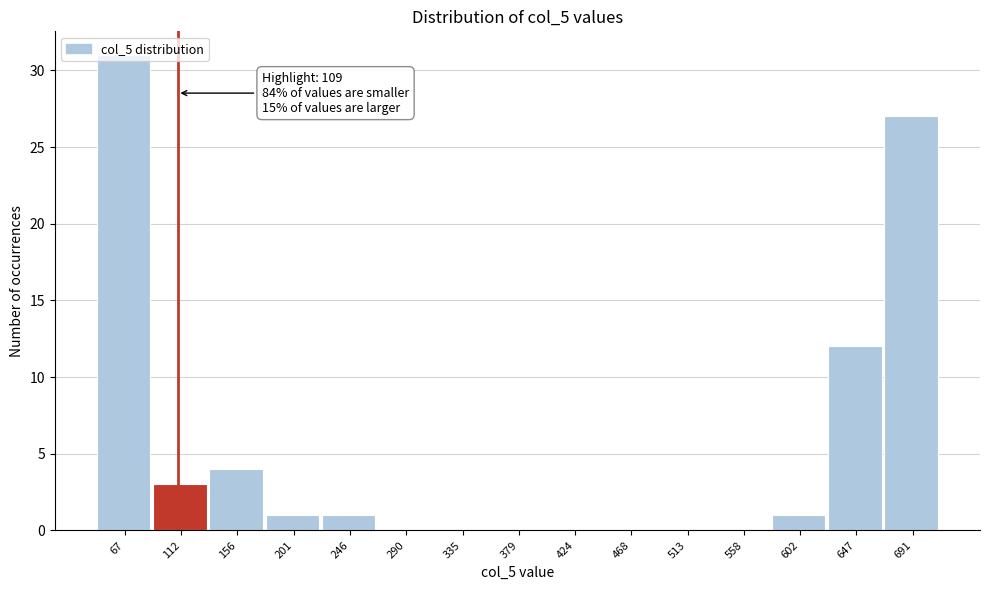

Which range on the x-axis has the tallest bar?

45 to 90